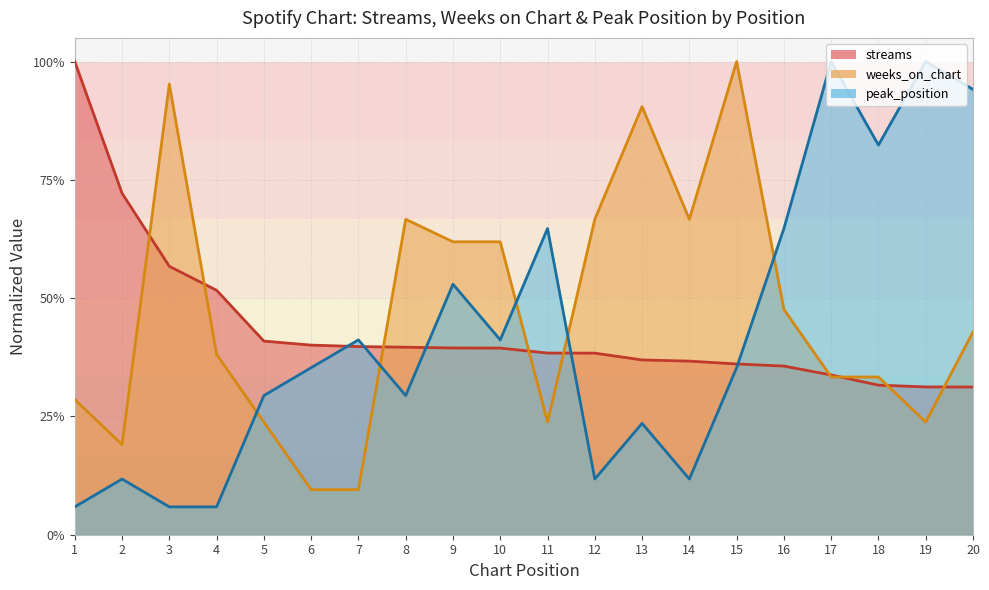

How many series are shown in this chart?

3